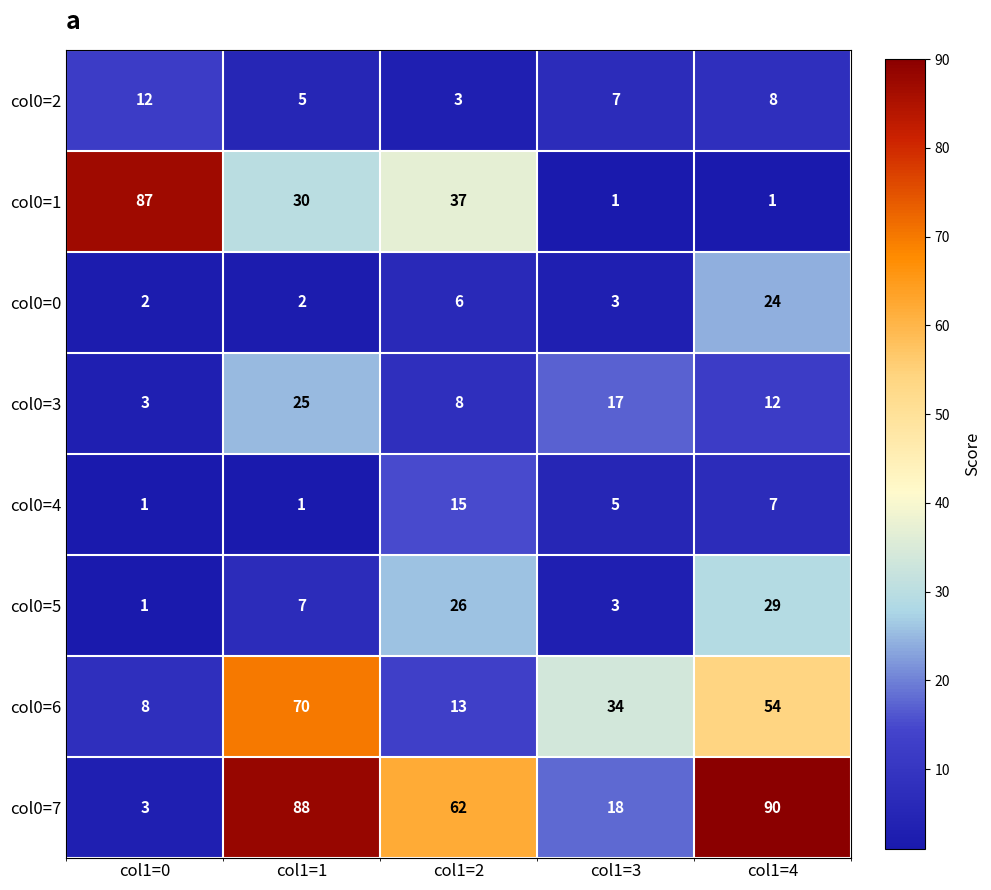

How many series are shown in this chart?

8